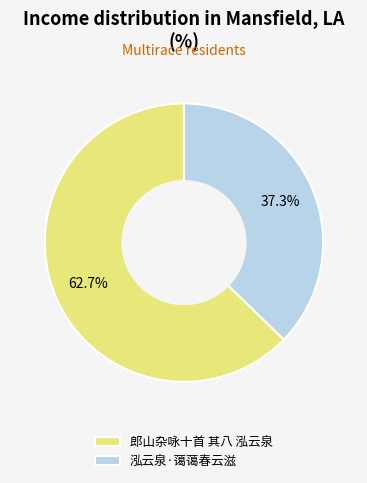

To the nearest percent, what is the difference between the 泓云泉·蔼蔼春云滋 and 郎山杂咏十首 其八 泓云泉 slice percentages?

25%